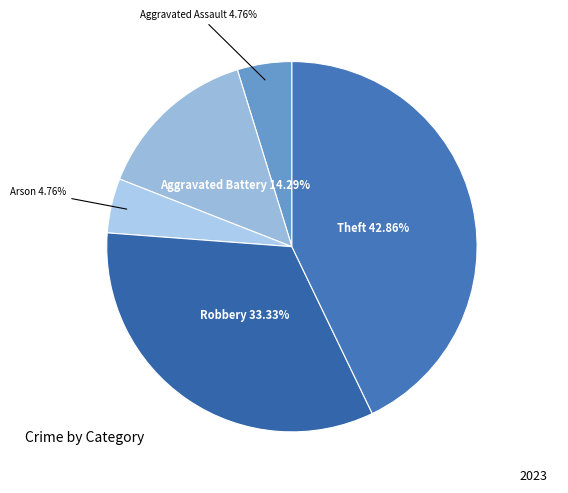

Which has a higher value, Robbery 33.33% or Arson 4.76%?

Robbery 33.33%